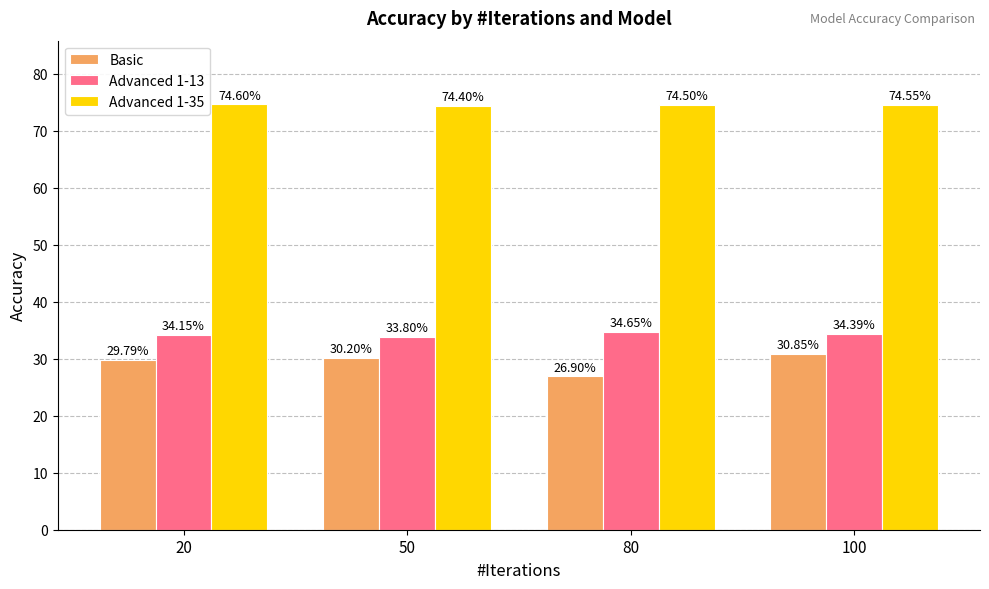

Where does the Basic series first go above 30?

50